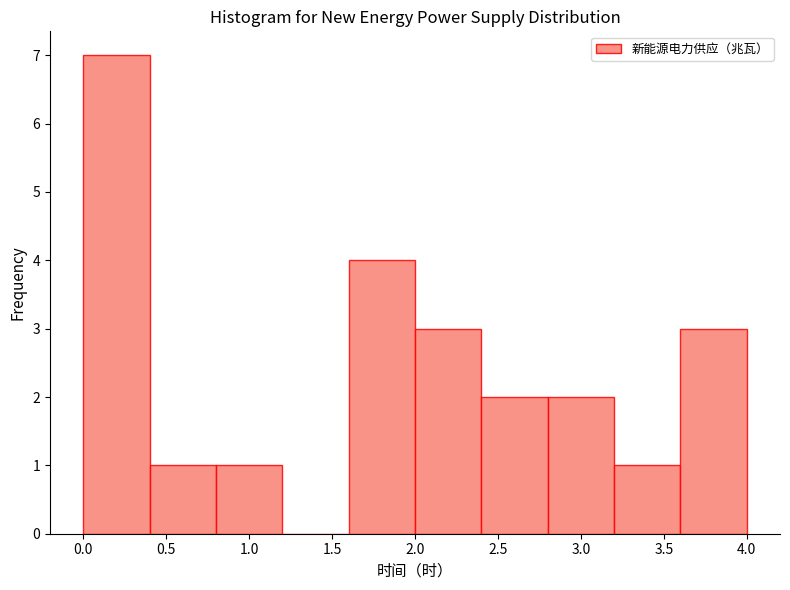

Reading left to right, list every bar in this chart as the range it spans on the x-axis followed by its height. The values are not printed on the chart, so give them approximately, as read against the axis.

0.0 to 0.4: 7
0.4 to 0.8: 1
0.8 to 1.2: 1
1.2 to 1.6: 0
1.6 to 2.0: 4
2.0 to 2.4: 3
2.4 to 2.8: 2
2.8 to 3.2: 2
3.2 to 3.6: 1
3.6 to 4.0: 3